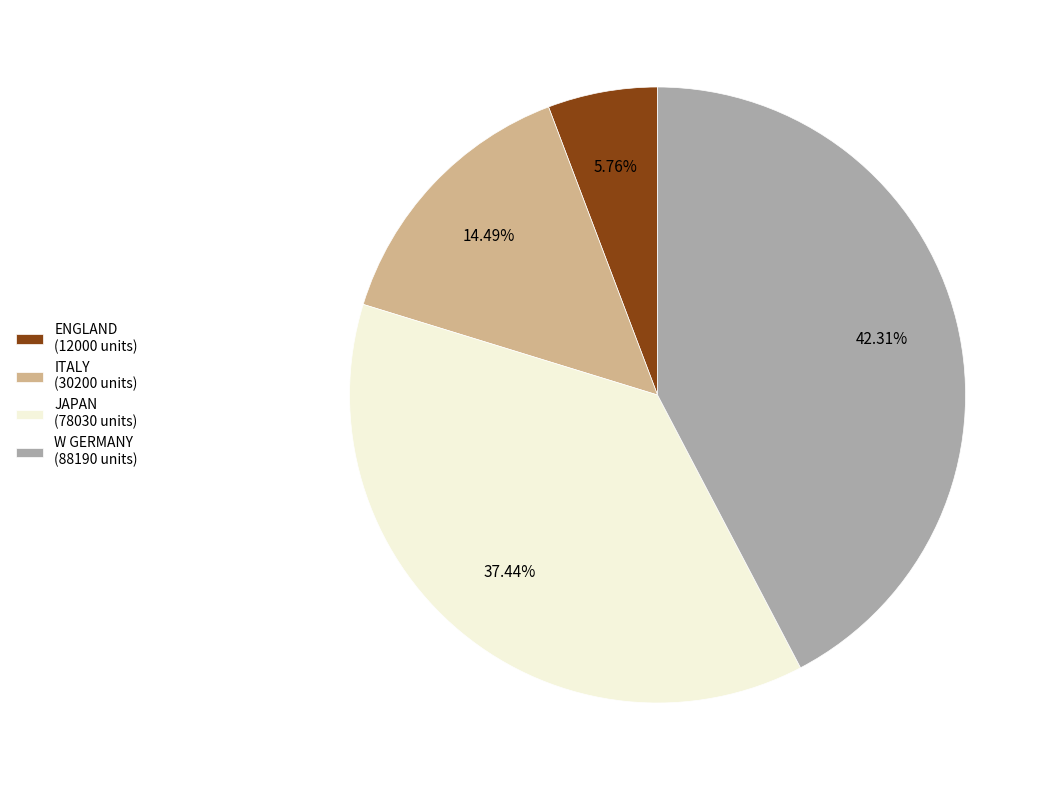

Approximately how many times larger is the value at W GERMANY (88190 units) compared to ITALY (30200 units)?

2.9